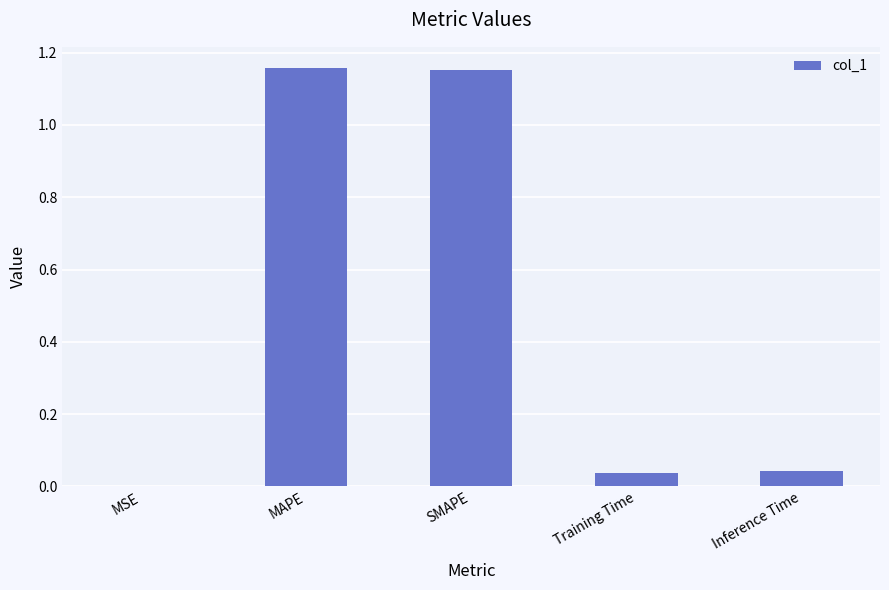

True or false: the data shows 0.1 at Inference Time.

False